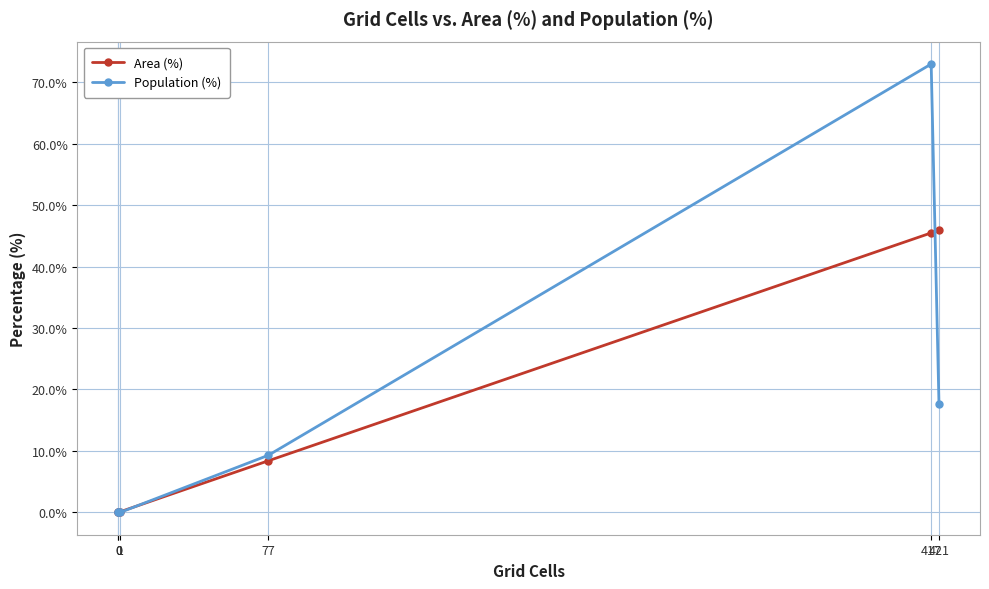

What are all the series names shown in the legend?

Area (%), Population (%)